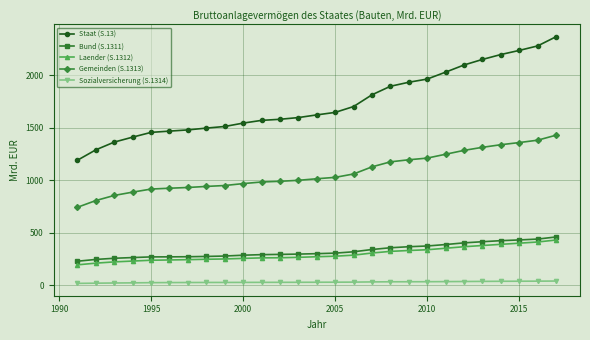

What is the value of the Laender (S.1312) point at the 3rd from the left?

224.4